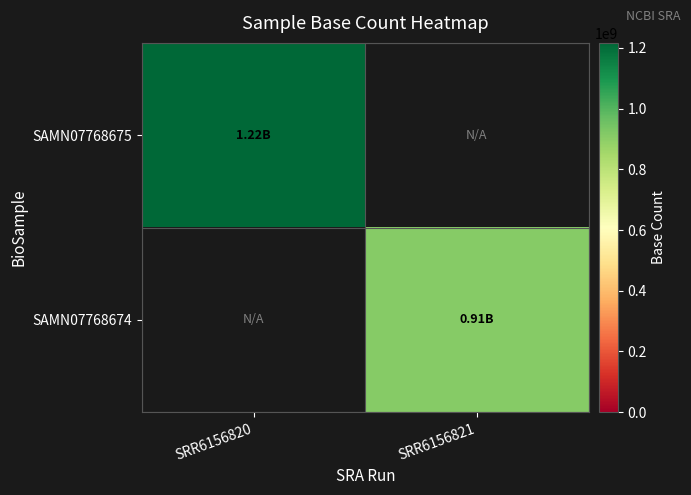

Reading left to right, list all the values displayed in this chart.

SAMN07768675: SRR6156820=1216275800	SRR6156821=0
SAMN07768674: SRR6156820=0	SRR6156821=907564800